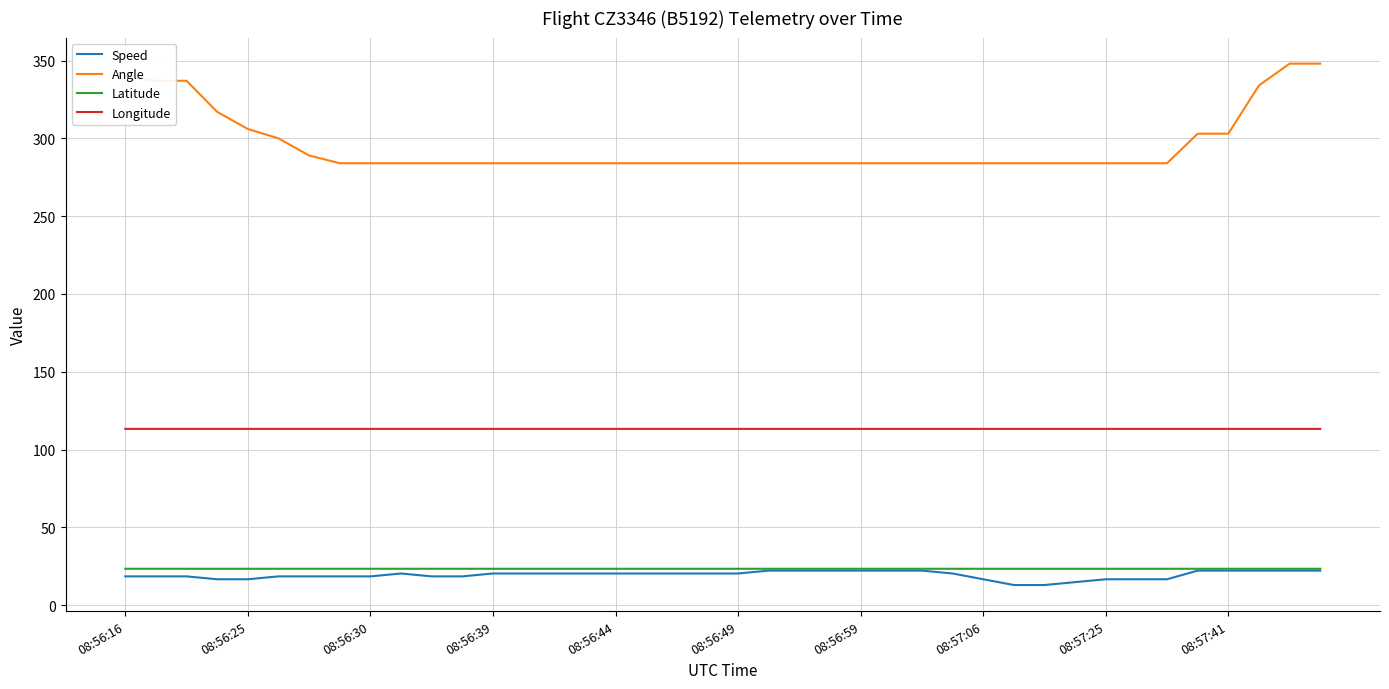

True or false: Speed and Angle cross at least once.

False